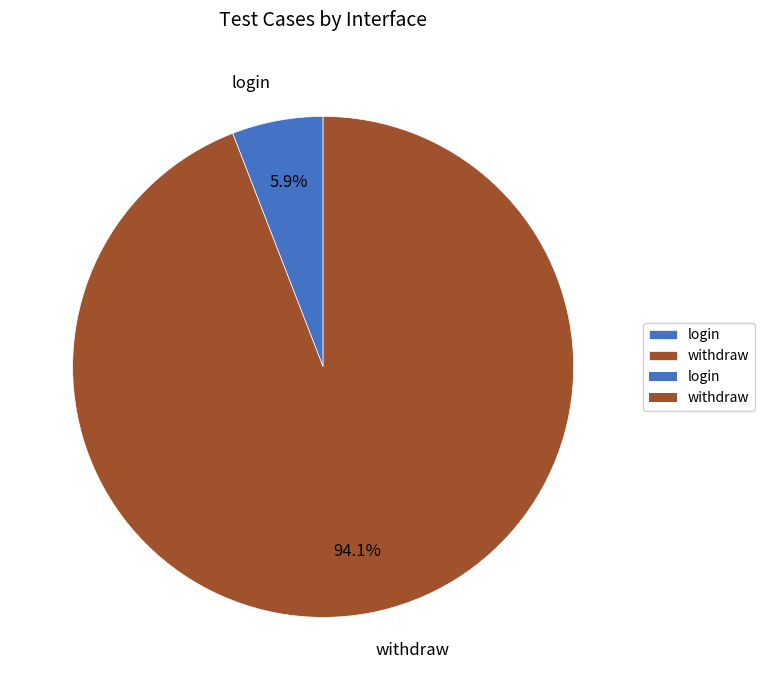

To the nearest percent, what is the average slice percentage?

50%